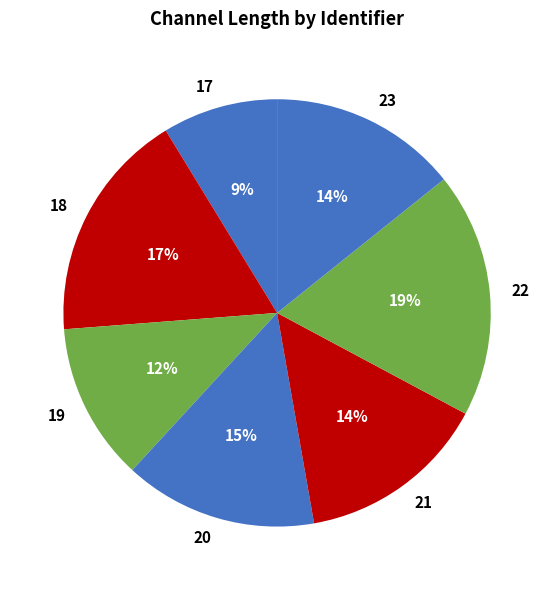

To the nearest percent, what portion does 23 represent?

14%